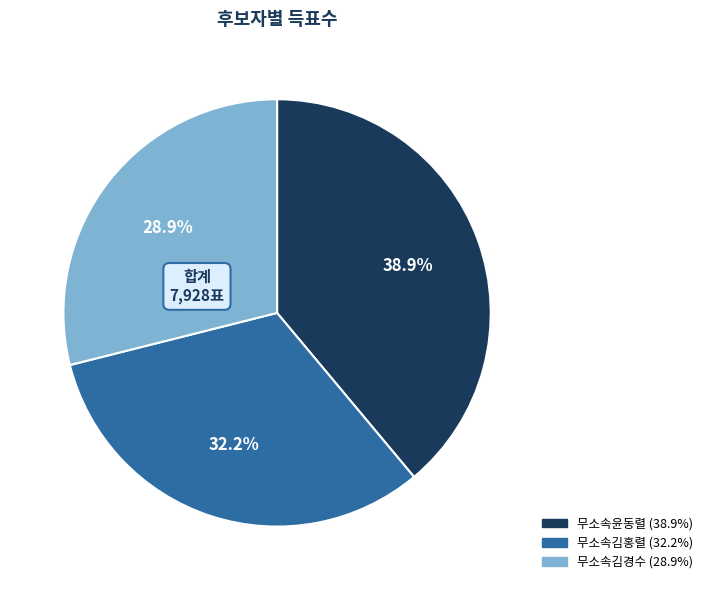

Count the number of slices in the pie.

3